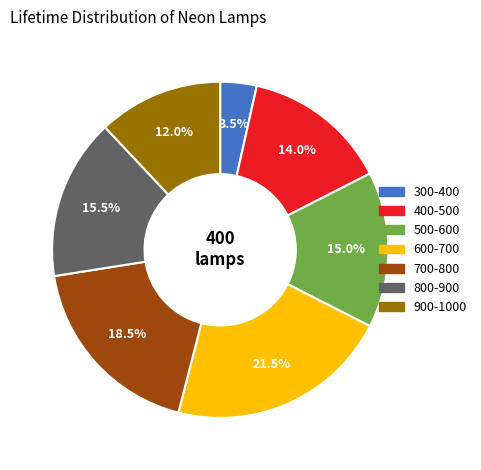

The 500-600 slice represents 24% of the pie. True or false?

False